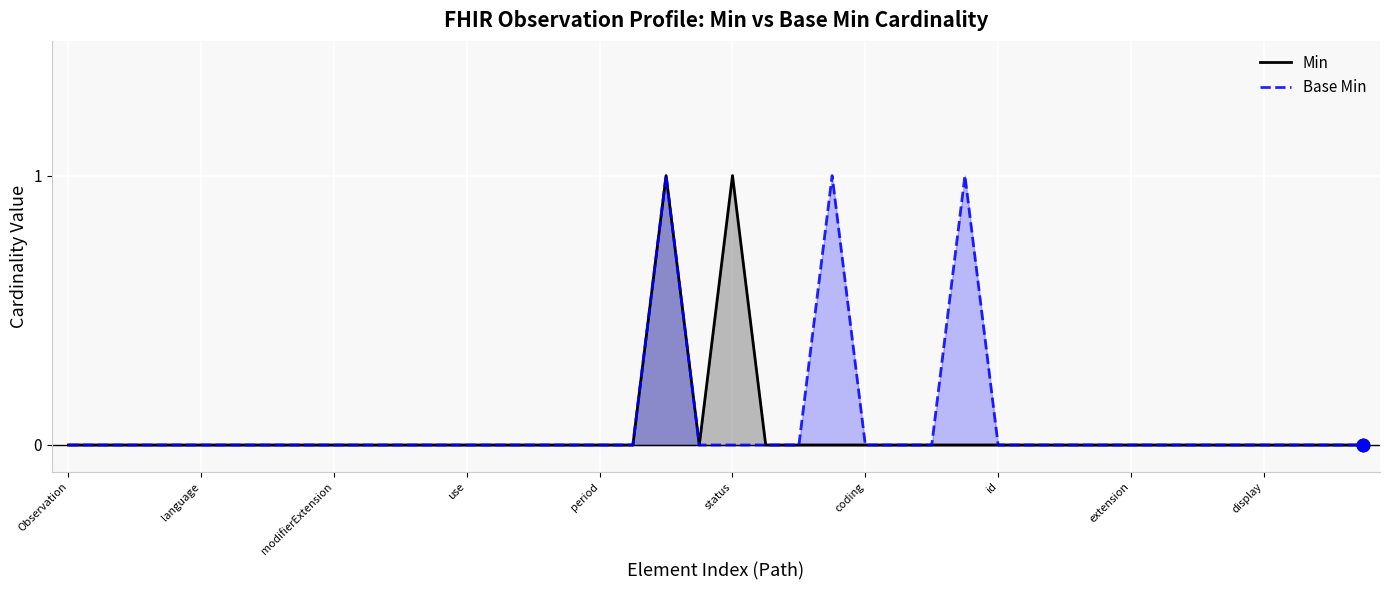

Which series reaches the minimum Y coordinate?

Min